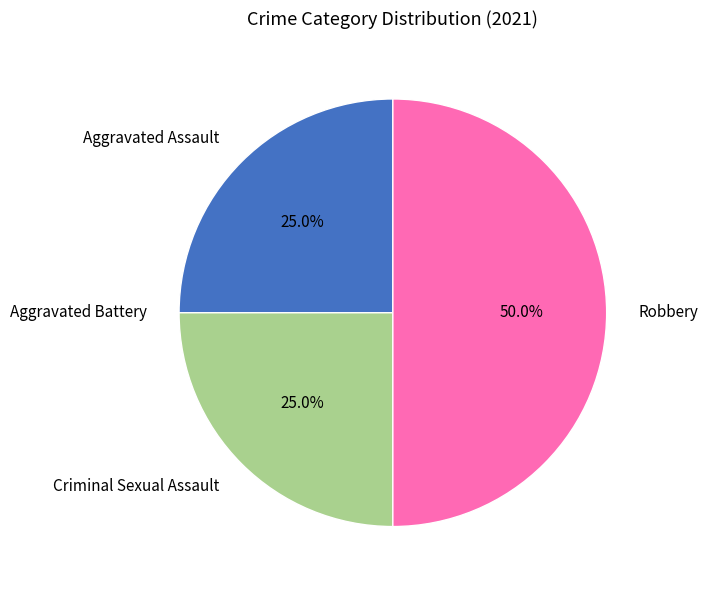

Does Criminal Sexual Assault account for over 50% of the chart?

No